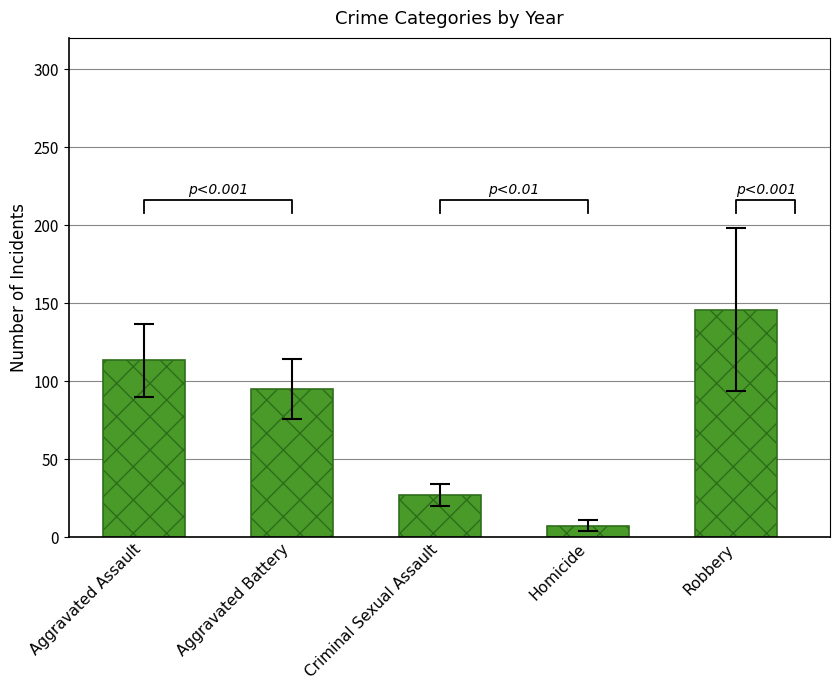

What is the minimum value shown in the chart?

7.4